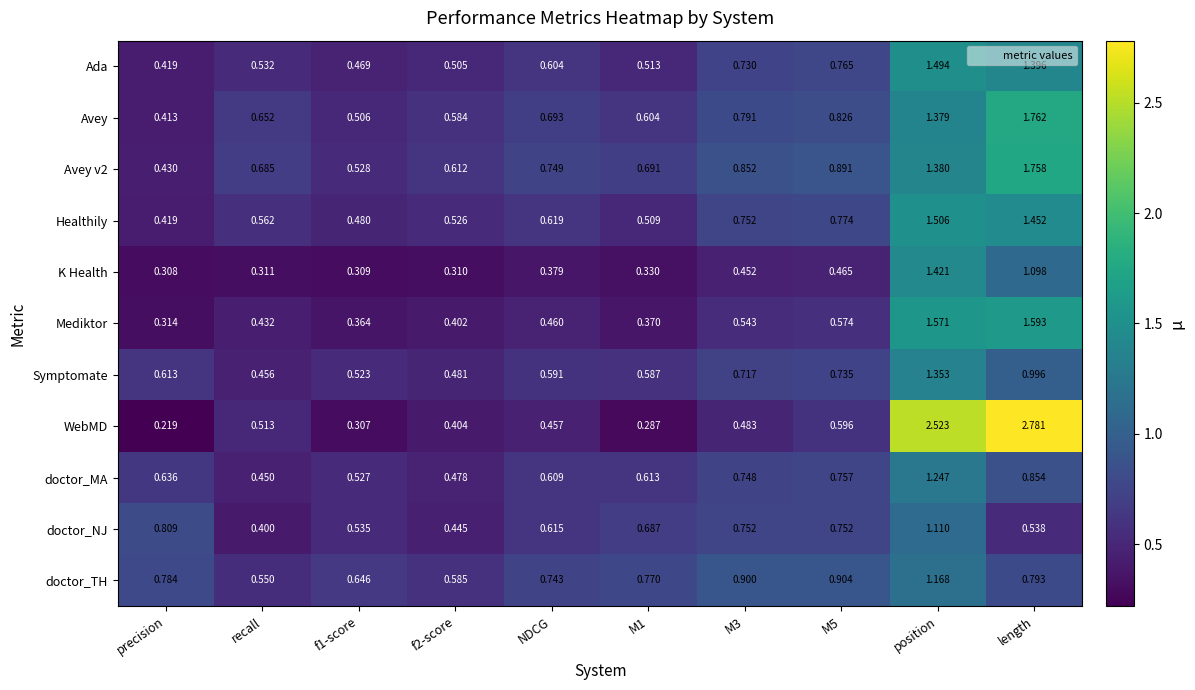

Where is Healthily nearest to the value 0?

precision